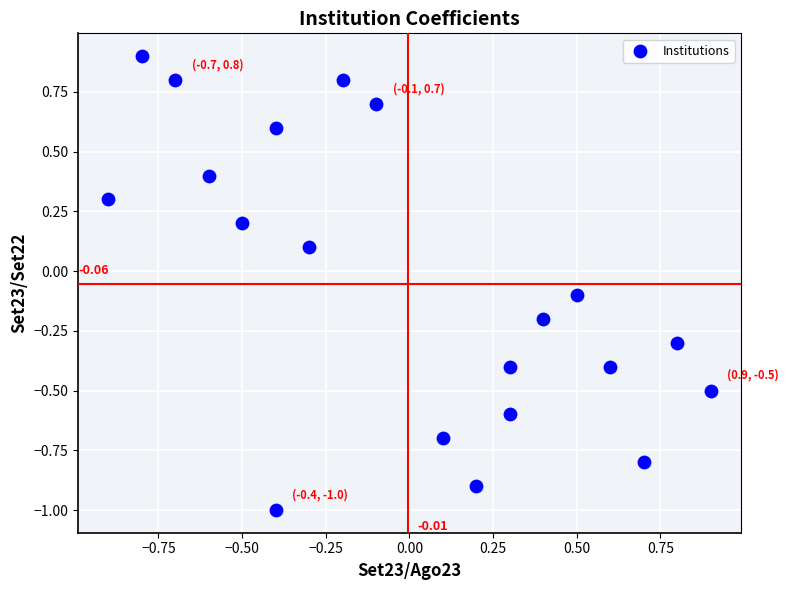

What is the range of Y values (max minus min)?

1.9